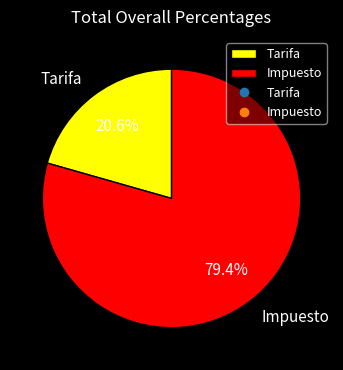

What is the majority slice?

Impuesto